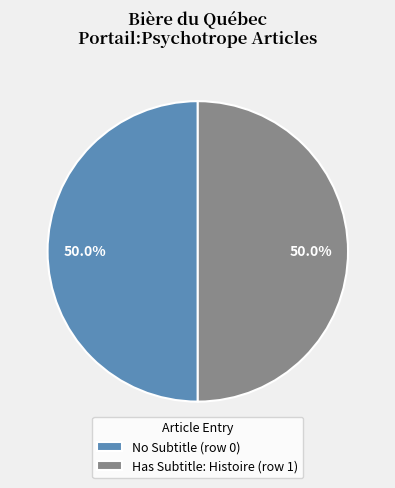

To the nearest percent, what is the difference between the largest and smallest slice percentages?

0%